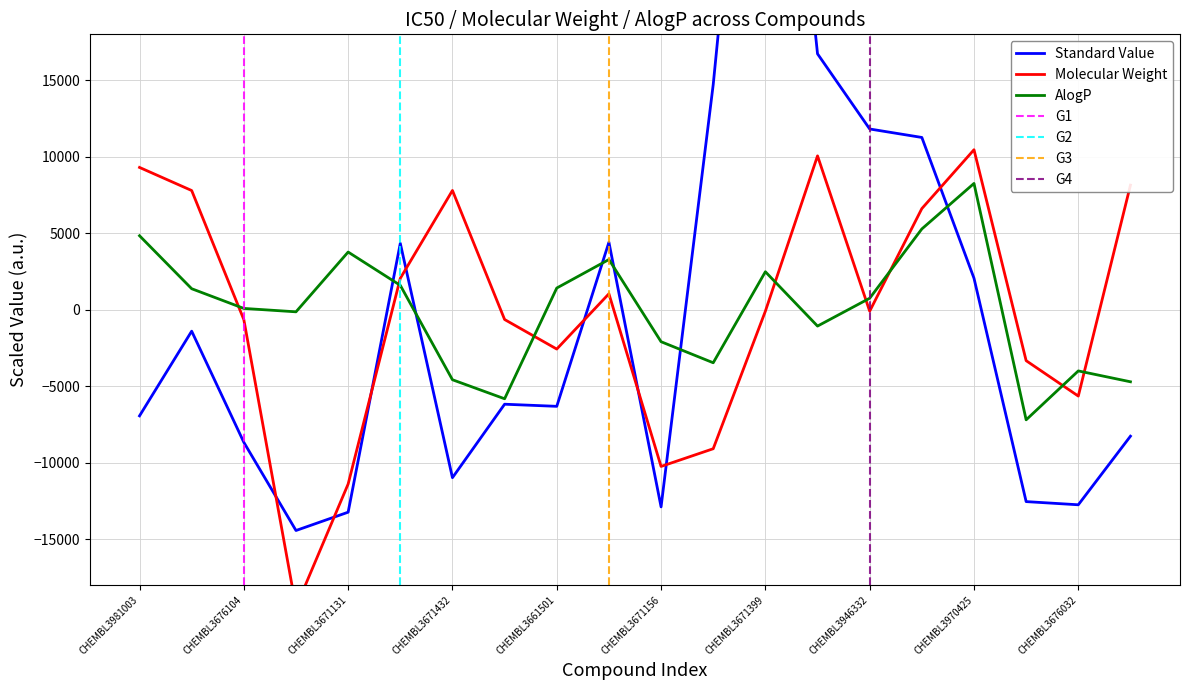

In Molecular Weight, how many points are higher than both neighbors (excluding endpoints)?

4